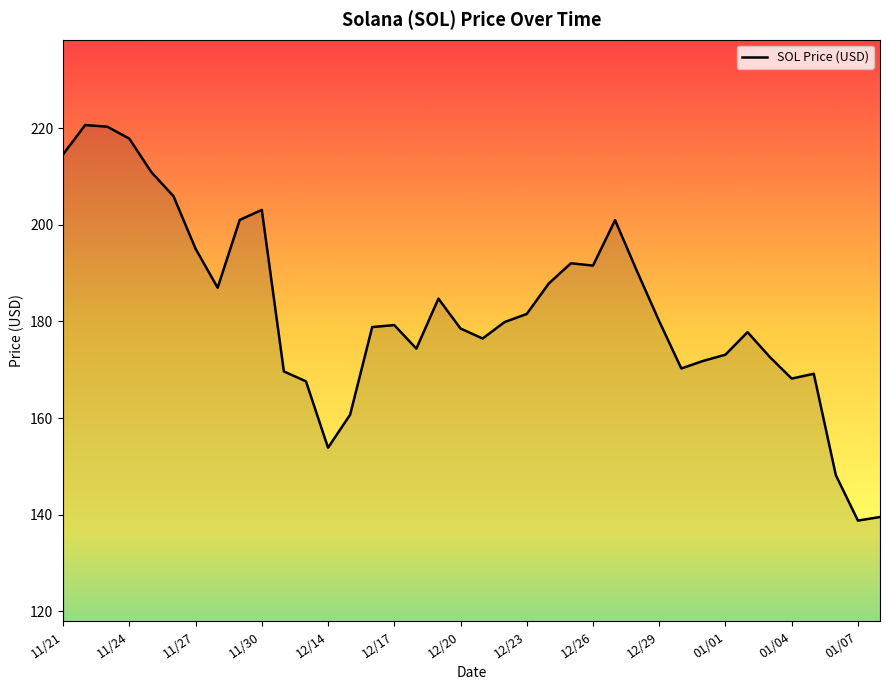

What is the smallest value displayed?

138.8